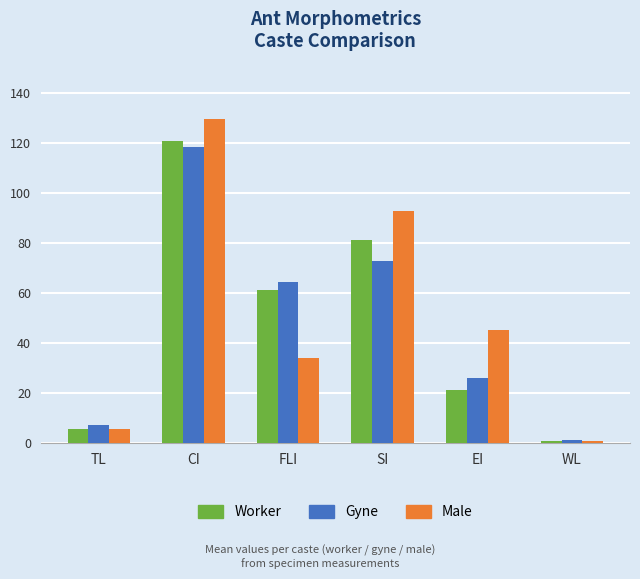

Are the bars grouped side by side (vs. stacked)?

Yes